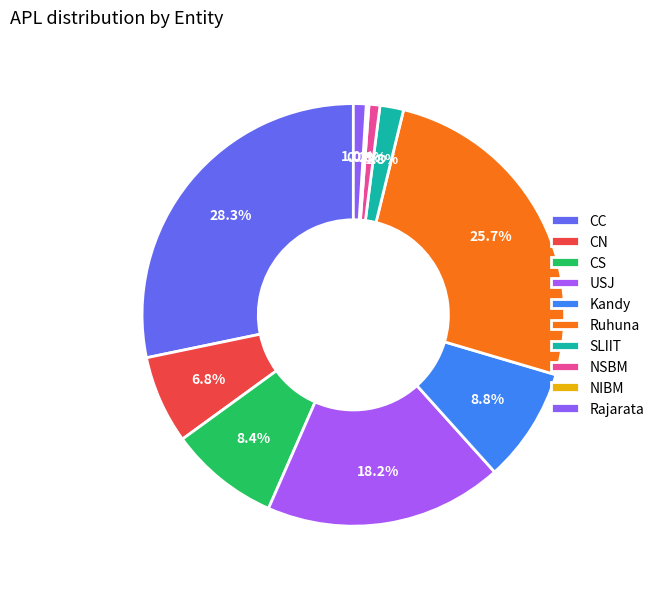

To the nearest percent, what is the average slice percentage?

10%